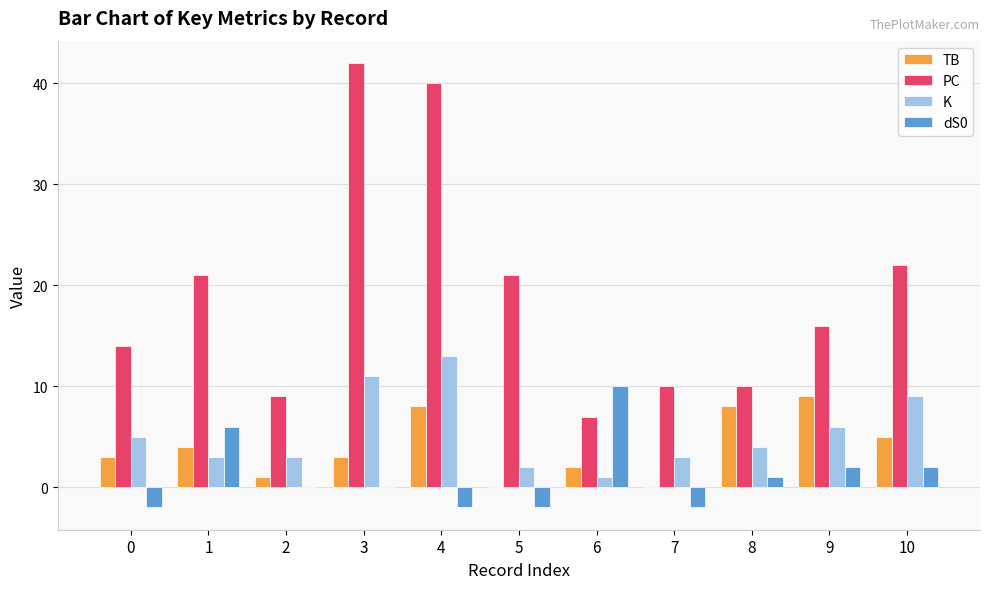

At which category is the sum across all series the highest?

4